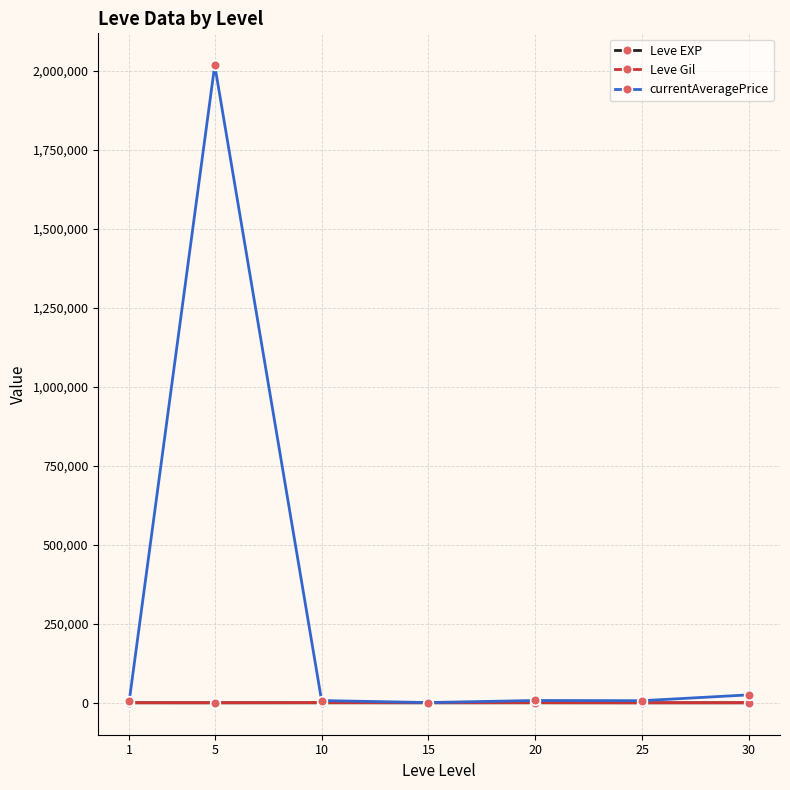

How many series are shown in this chart?

3